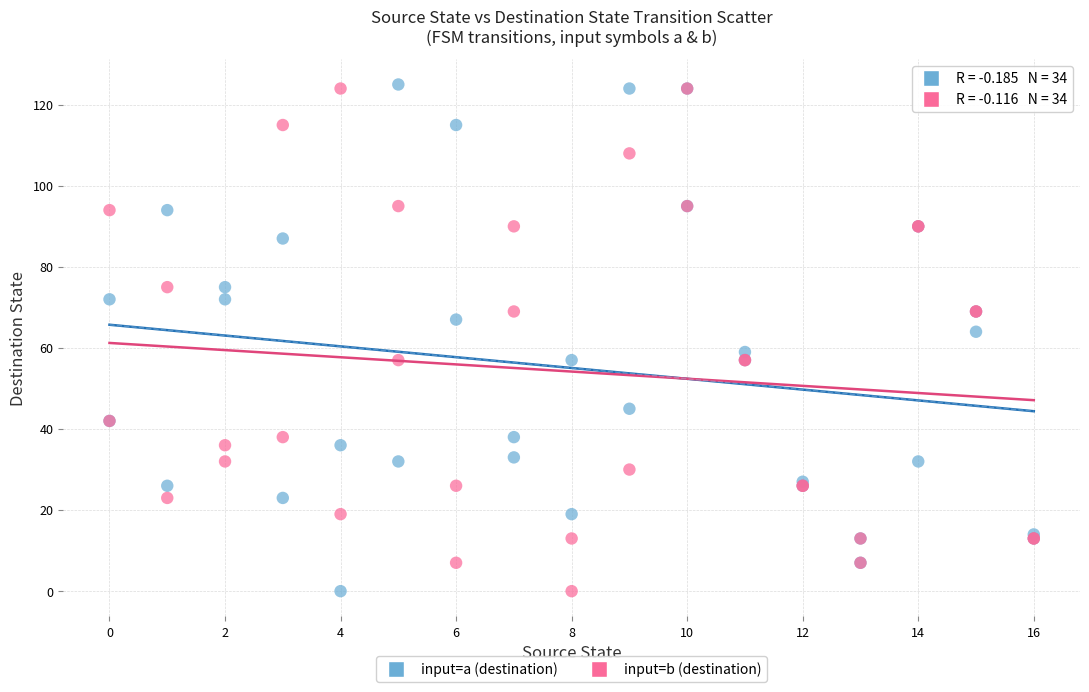

What are all the series names shown in the legend?

input=a (destination), input=b (destination)